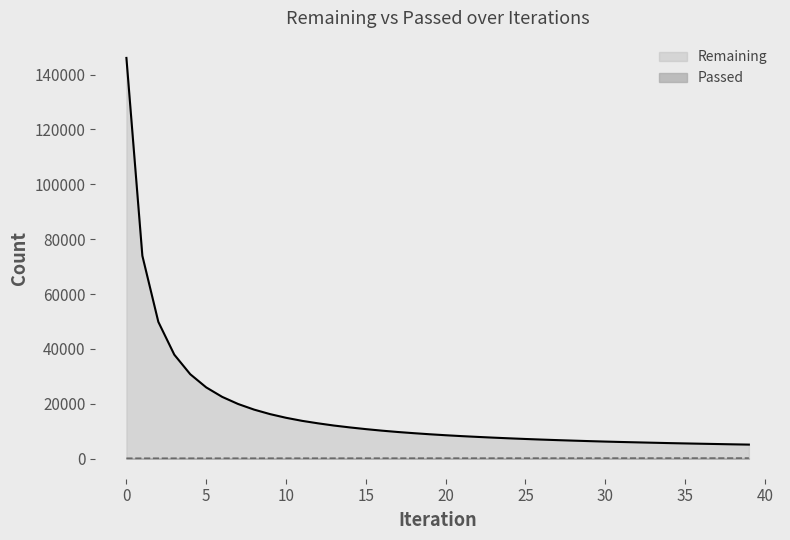

At which label does Passed first exceed 183?

21